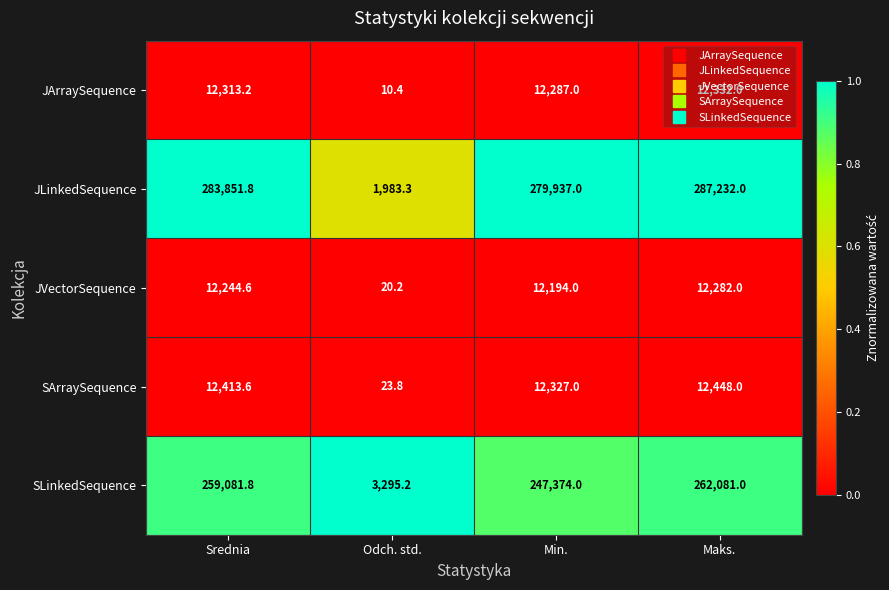

What is the total value across all series at Odch. std.?

5332.9